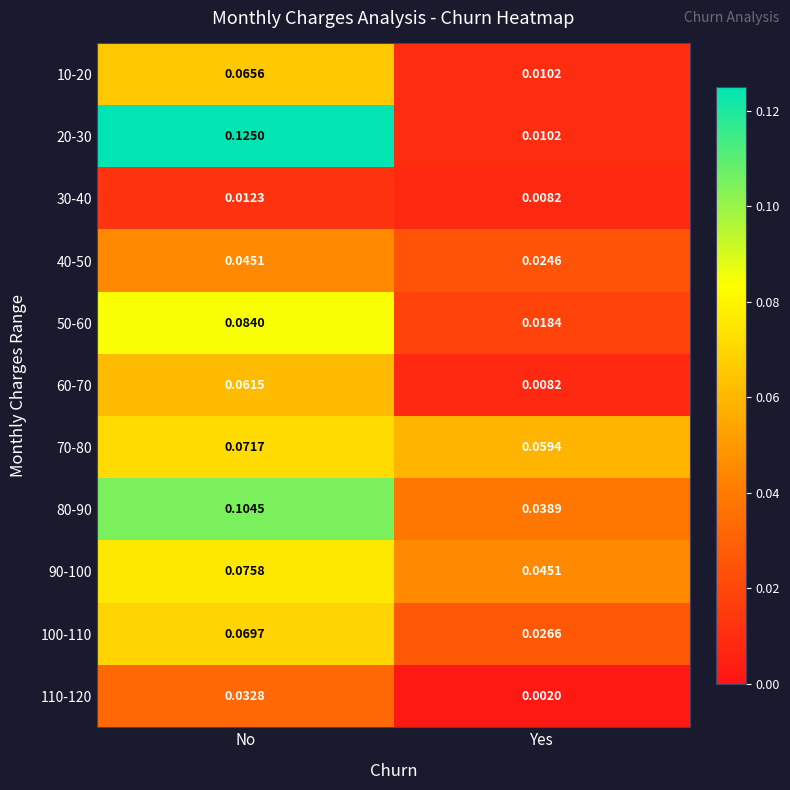

At which category is the sum across all series the highest?

No